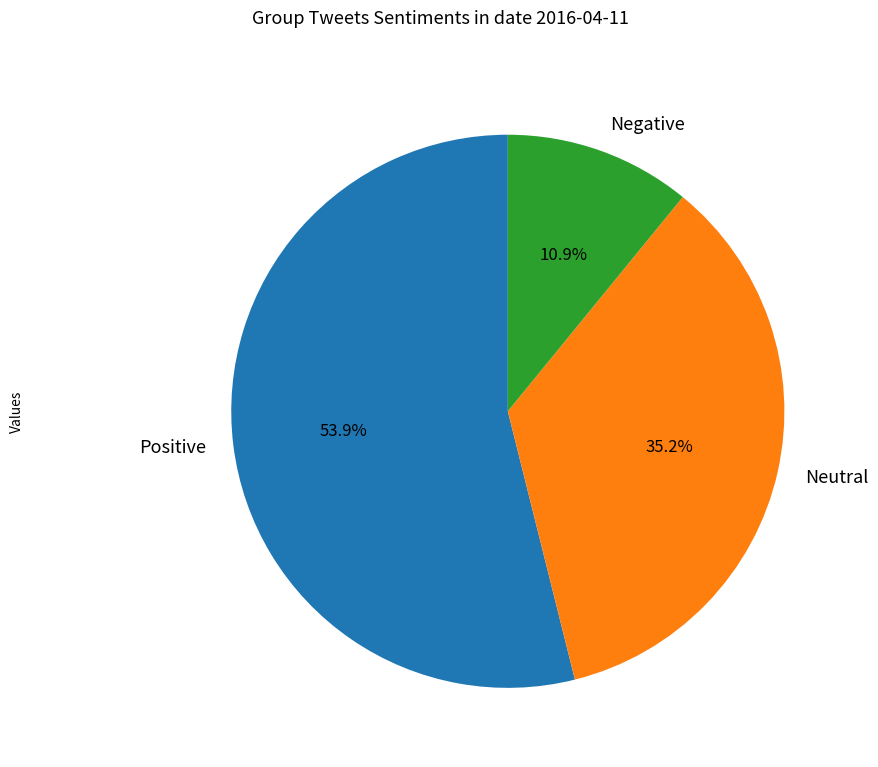

How many slices are in this pie chart?

3